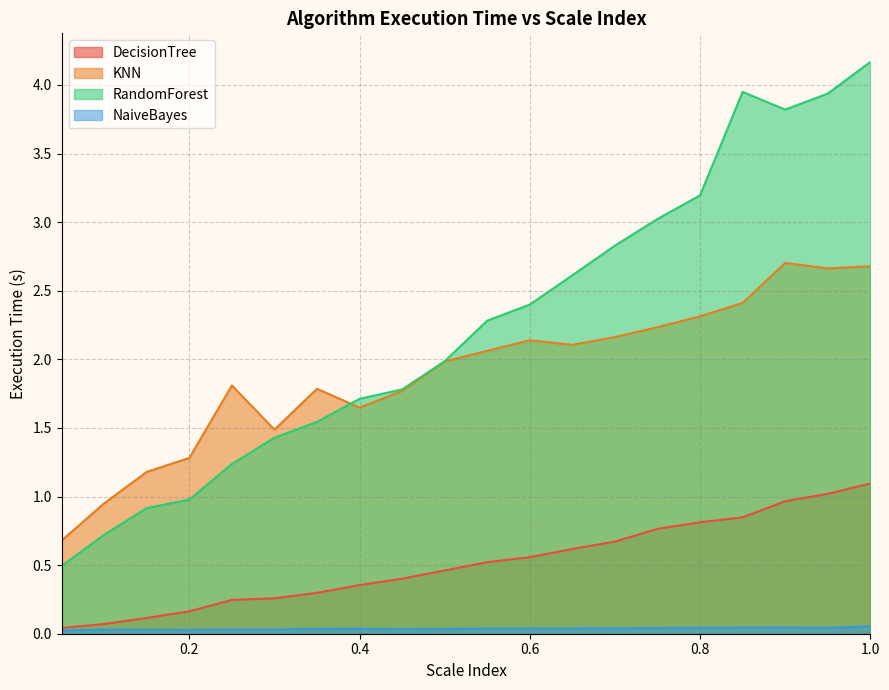

List the series in order of their overall mean, highest first.

RandomForest, KNN, DecisionTree, NaiveBayes